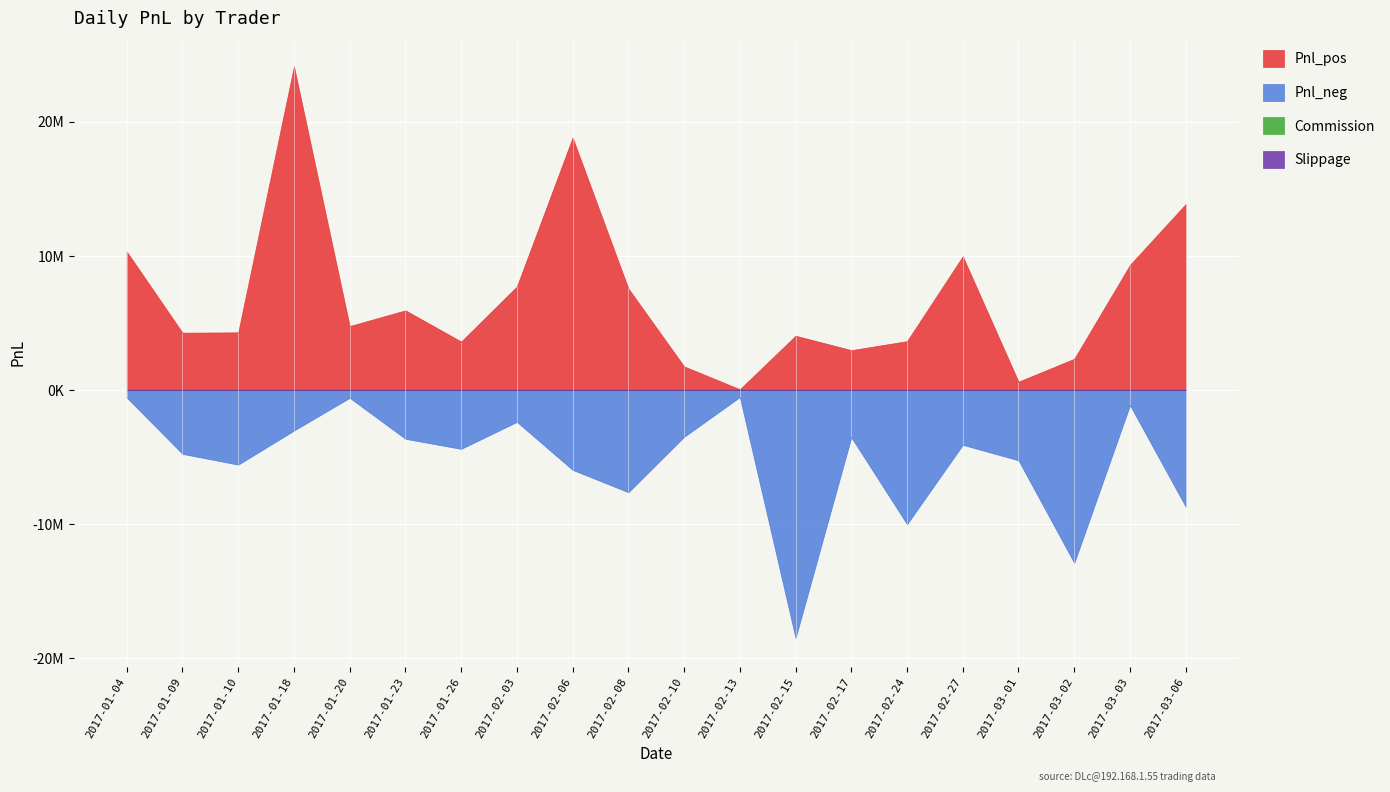

Count the number of data series in this chart.

4